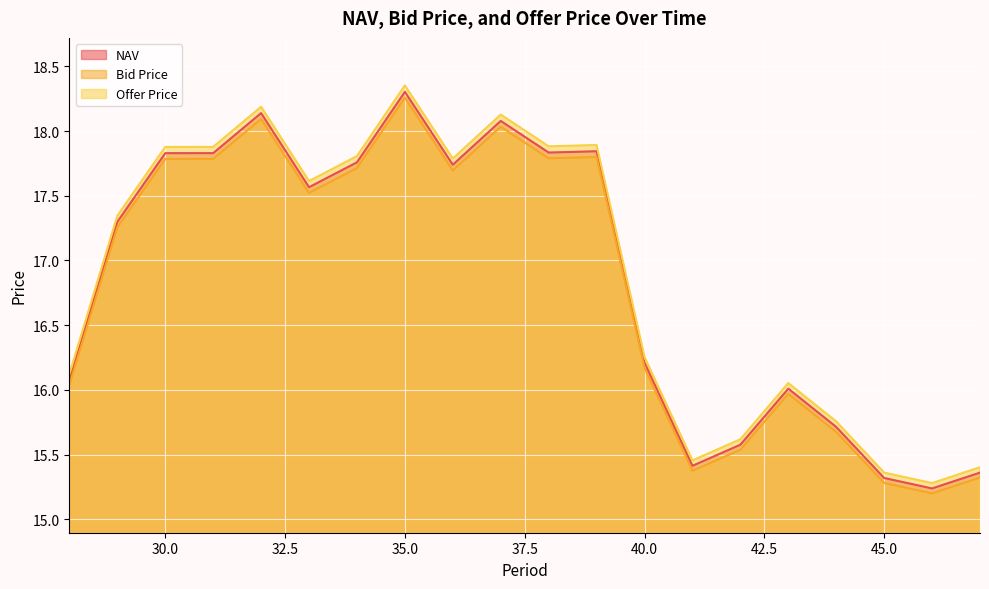

Where is NAV nearest to the value 16?

43